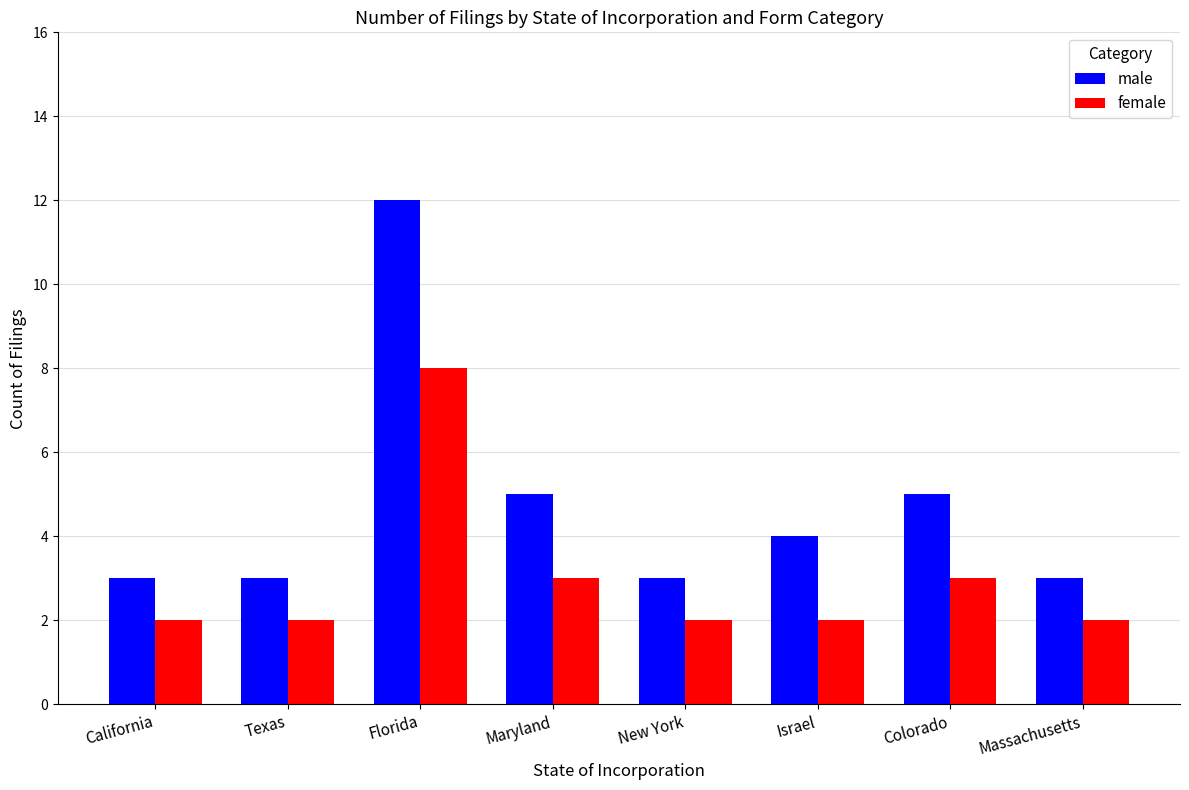

At Texas, list the series in order from smallest to largest.

female, male